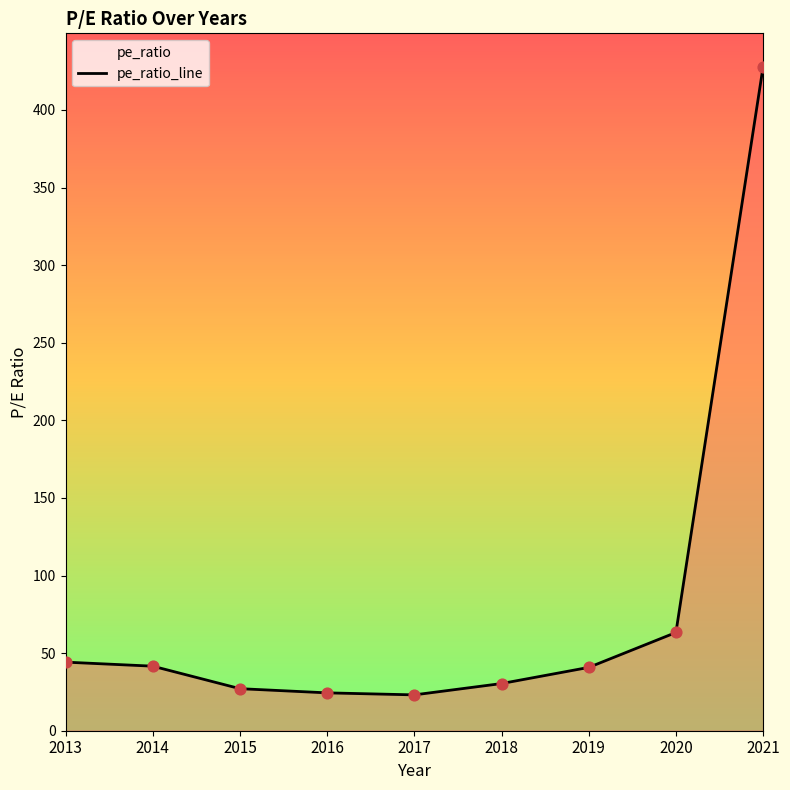

What is the ratio of the value at 2019 to the value at 2015?

1.5